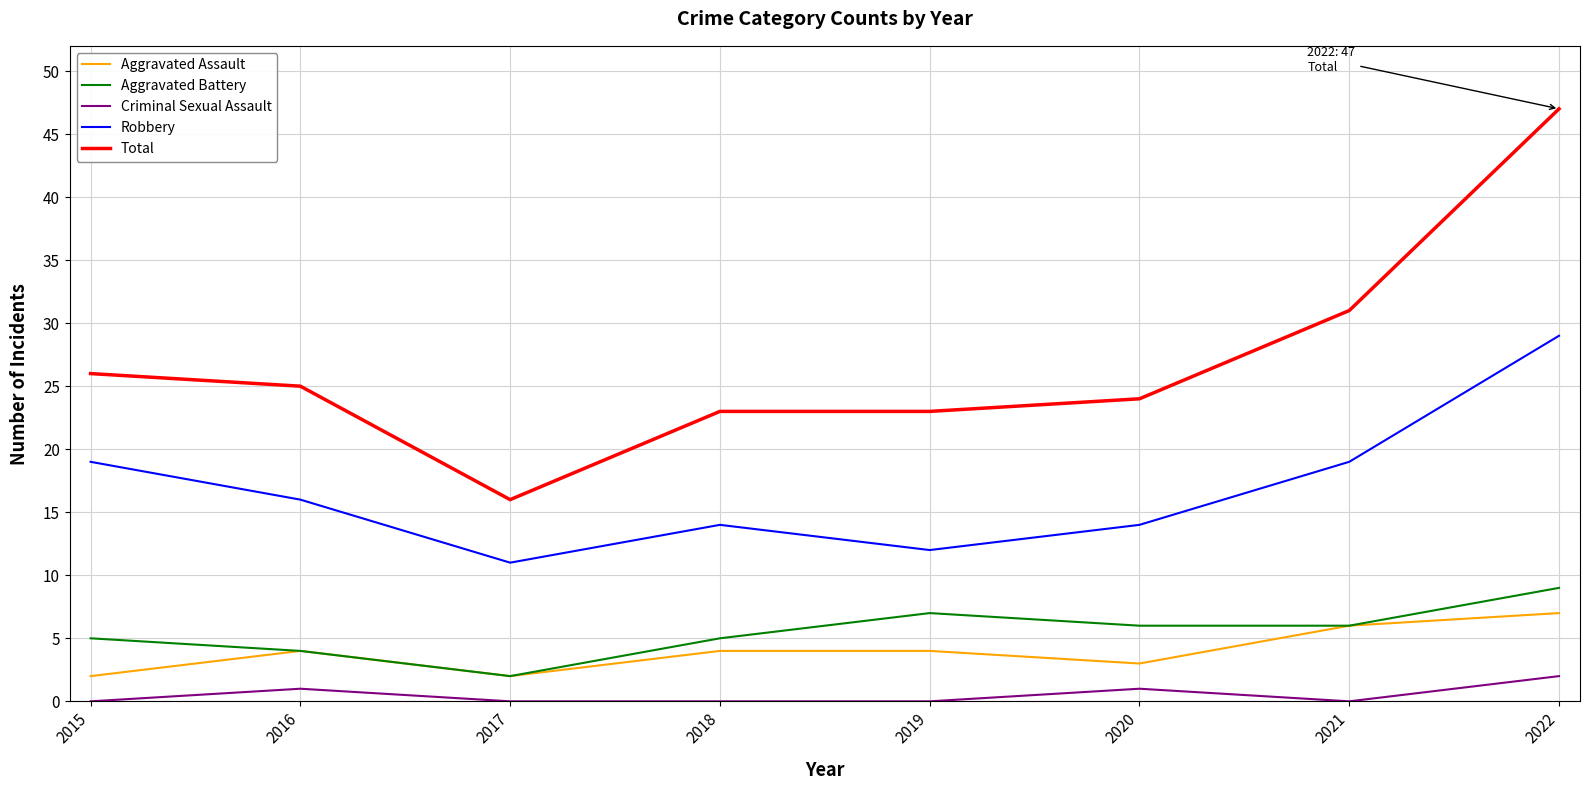

Reading right to left, extract all data points from this chart.

Aggravated Assault: 7	6	3	4	4	2	4	2
Aggravated Battery: 9	6	6	7	5	2	4	5
Criminal Sexual Assault: 2	0	1	0	0	0	1	0
Robbery: 29	19	14	12	14	11	16	19
Total: 47	31	24	23	23	16	25	26